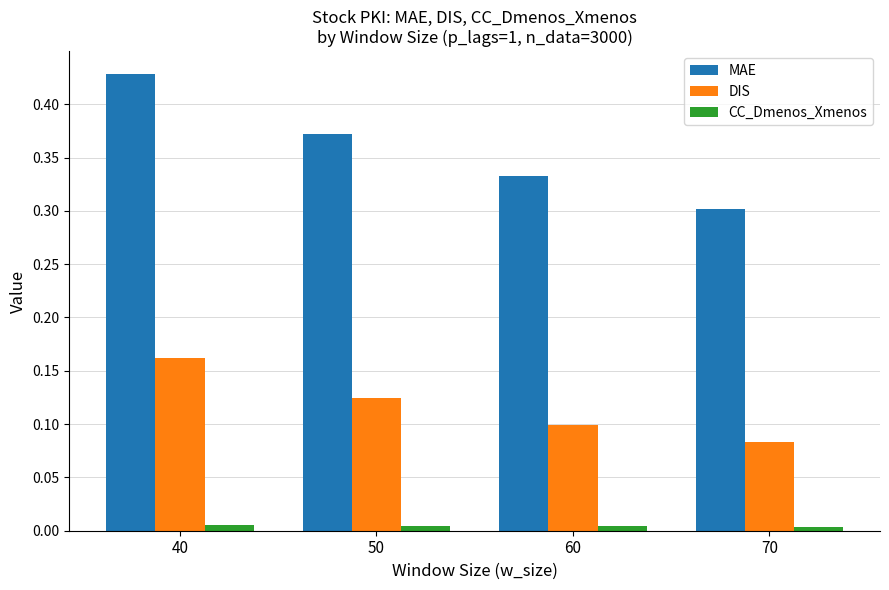

Which label corresponds to the largest value in the chart?

40